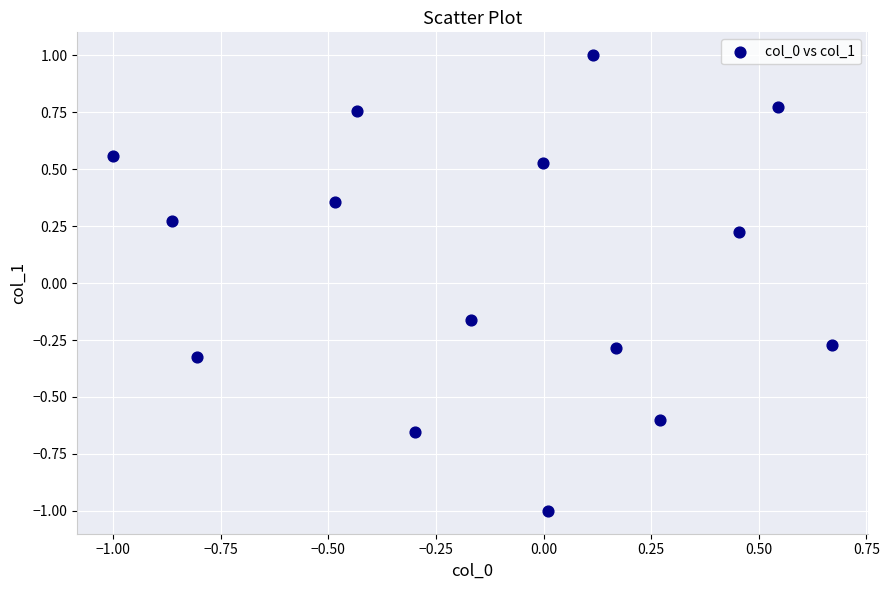

What is the range of Y values (max minus min)?

2.0